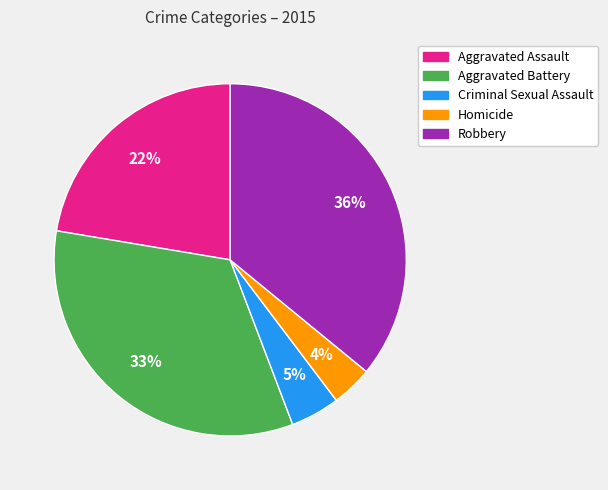

Is it true that Homicide is 18% of the pie?

False